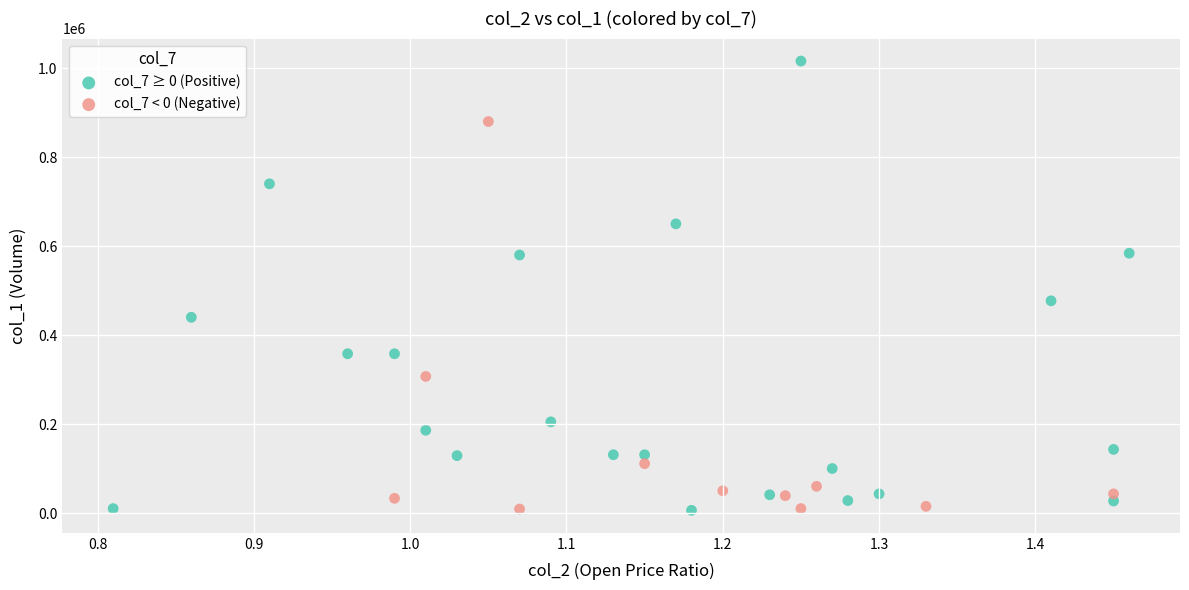

Which series contains the highest Y value?

col_7 ≥ 0 (Positive)